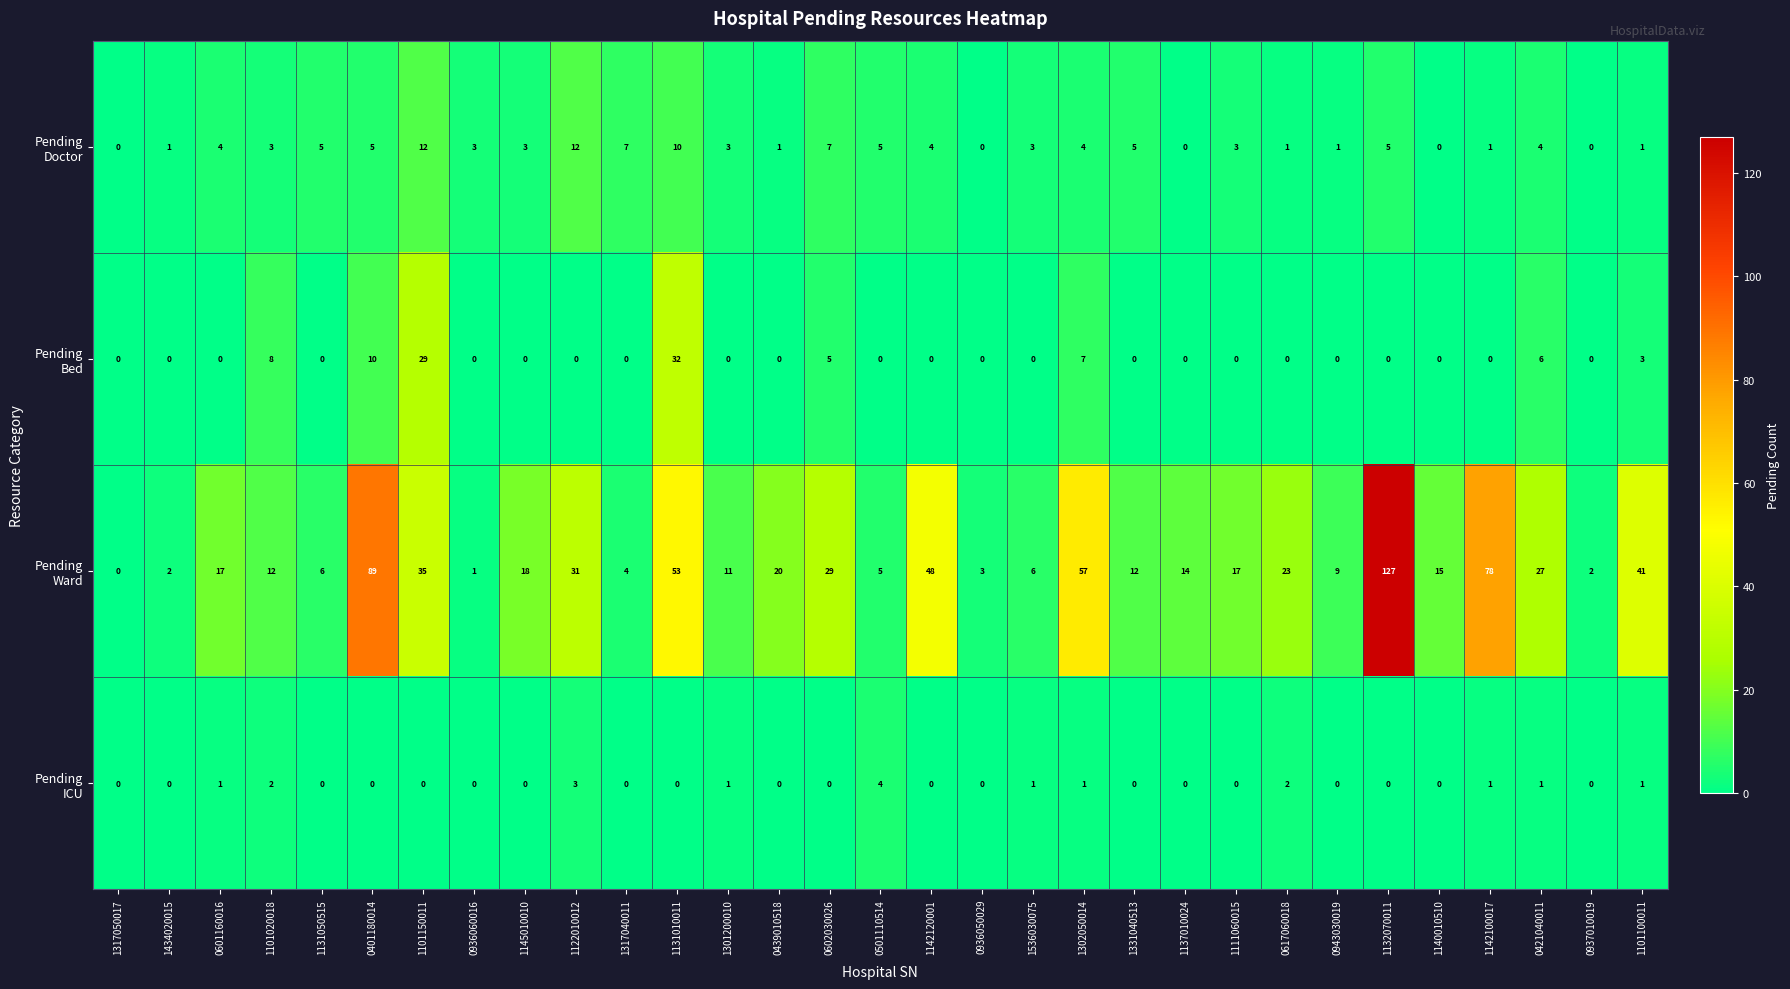

How many distinct data groups are displayed?

4